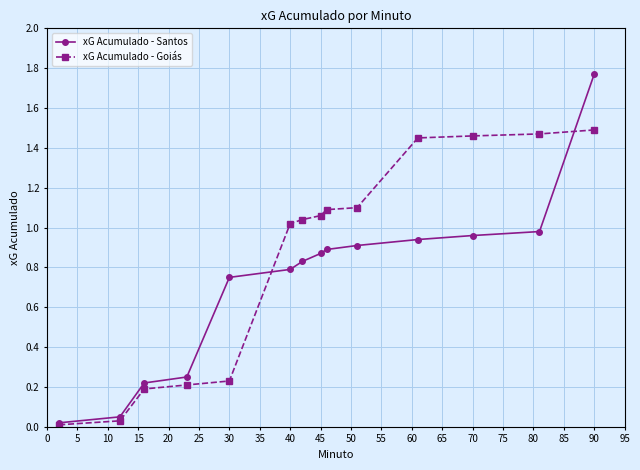

Rank the series by their maximum value, from lowest to highest.

xG Acumulado - Goiás, xG Acumulado - Santos